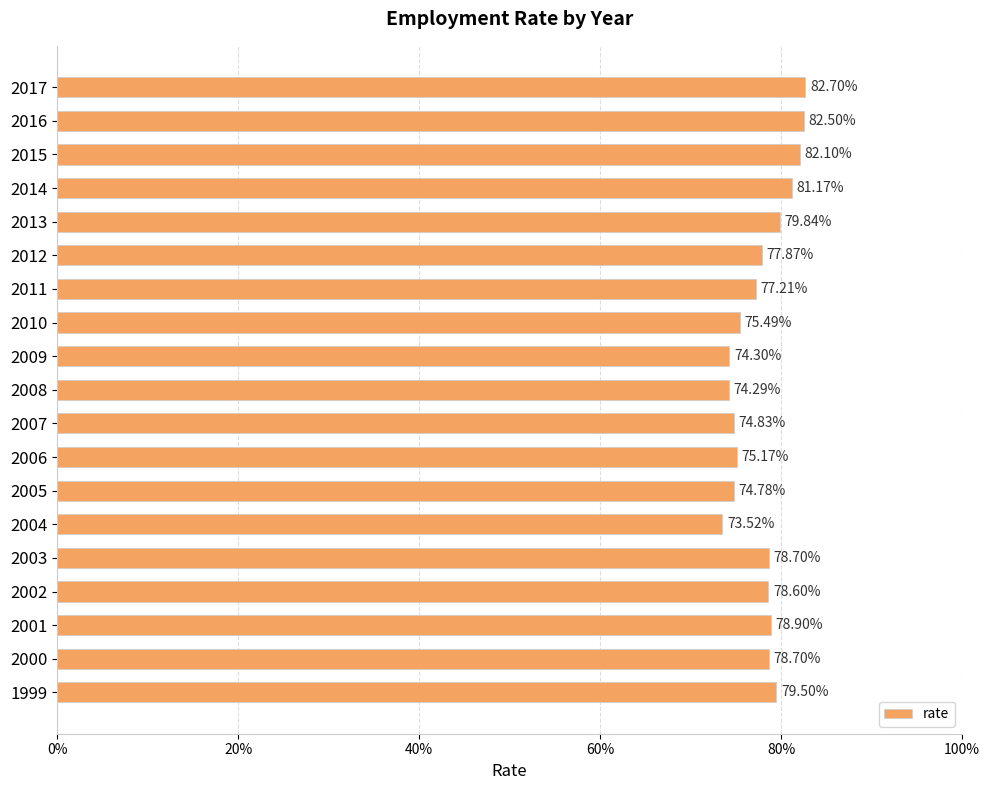

Are the bars horizontal?

Yes